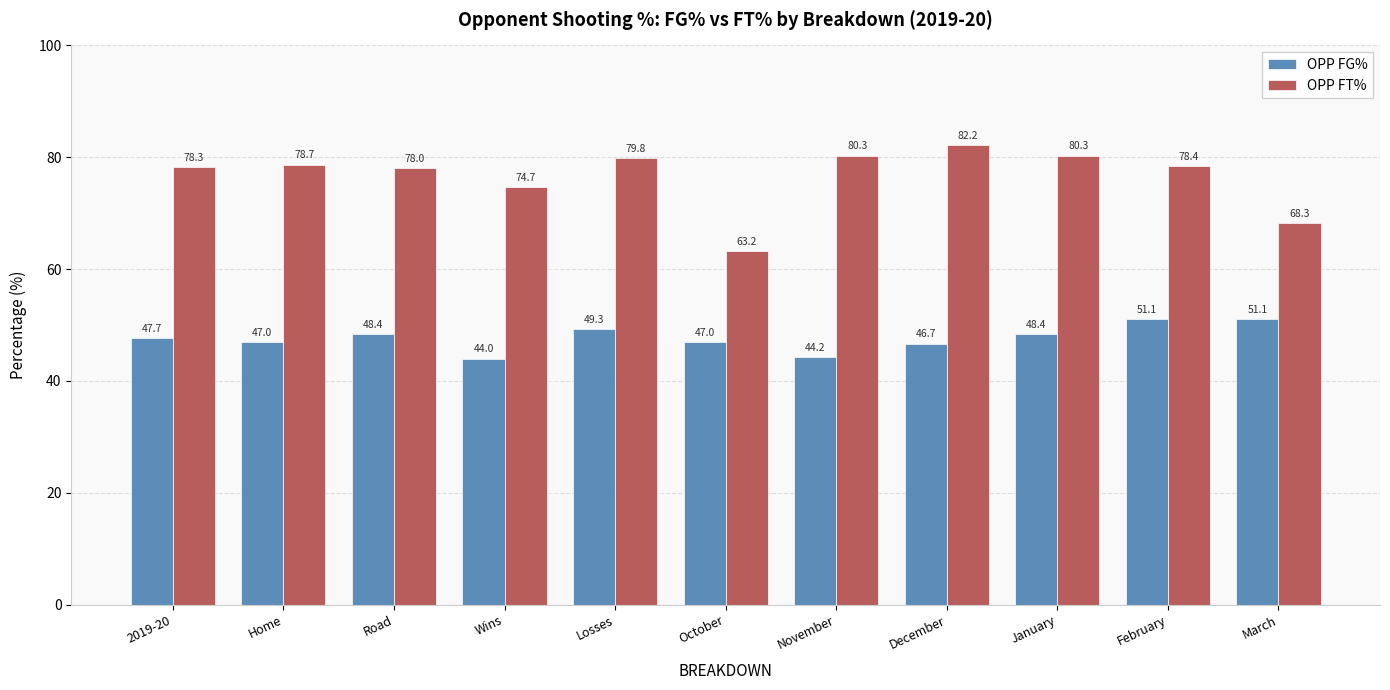

Is it true that OPP FG% equals 78.2 at Wins?

False